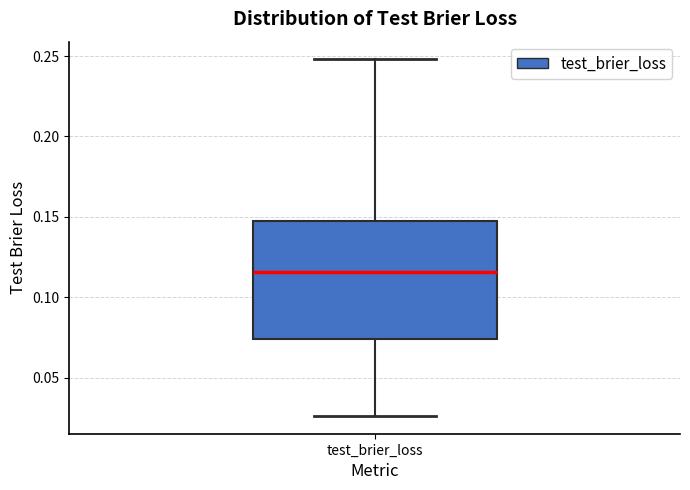

Read this box plot against the y-axis: the position of the median line, the range covered by the box, and the ends of both whiskers. The values are not printed on the chart, so give them approximately, as read against the axis.

median 0.115, box 0.075 to 0.145, whiskers 0.025 to 0.250